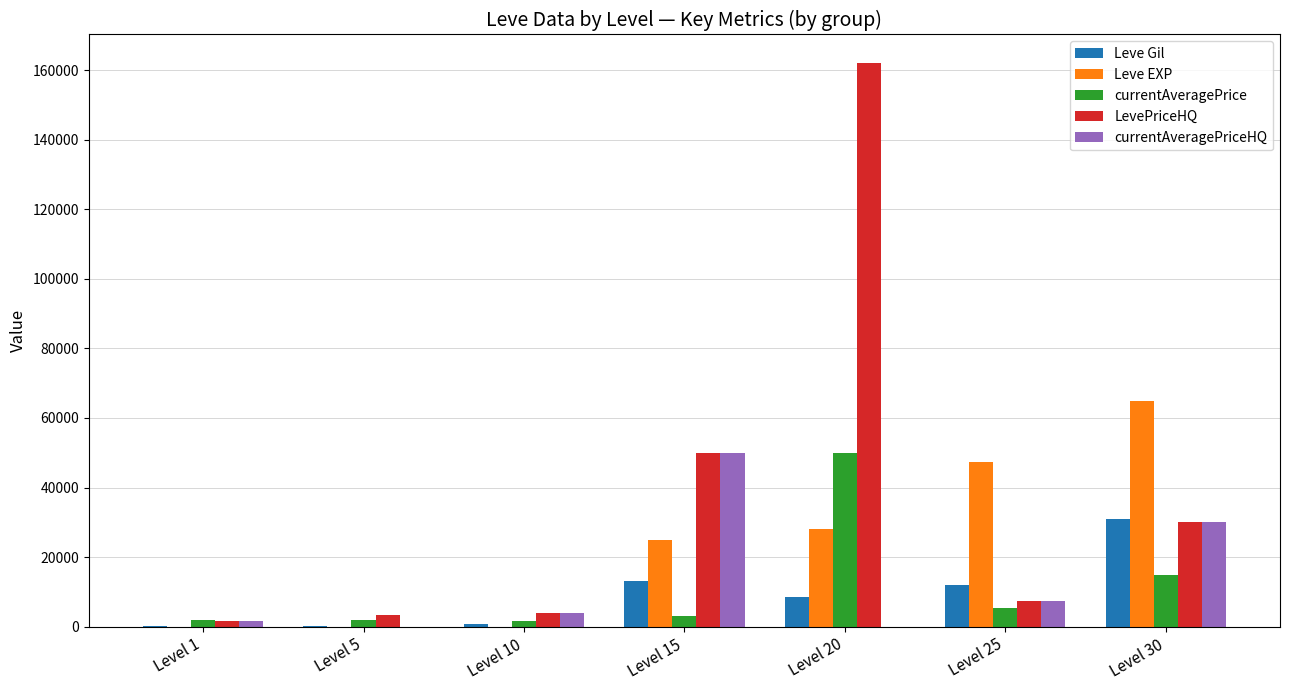

The value of Leve Gil at Level 30 is 31070. True or false?

True